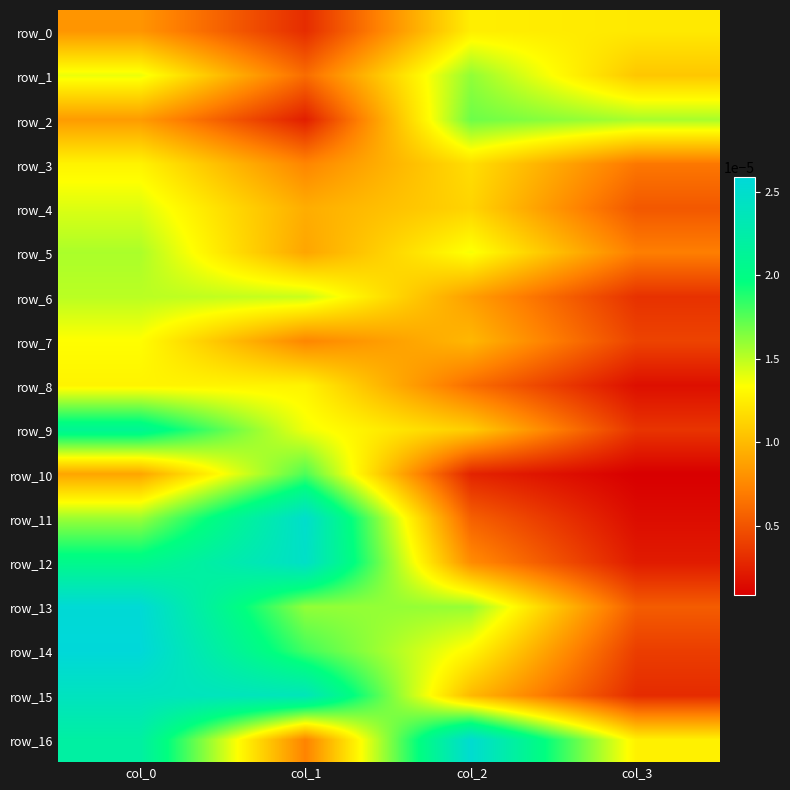

Is it true that row_3 equals 0.0 at col_0?

False